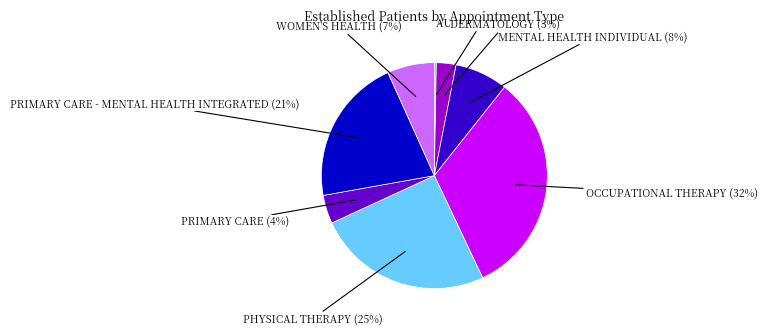

To the nearest percent, what is the average slice percentage?

12%